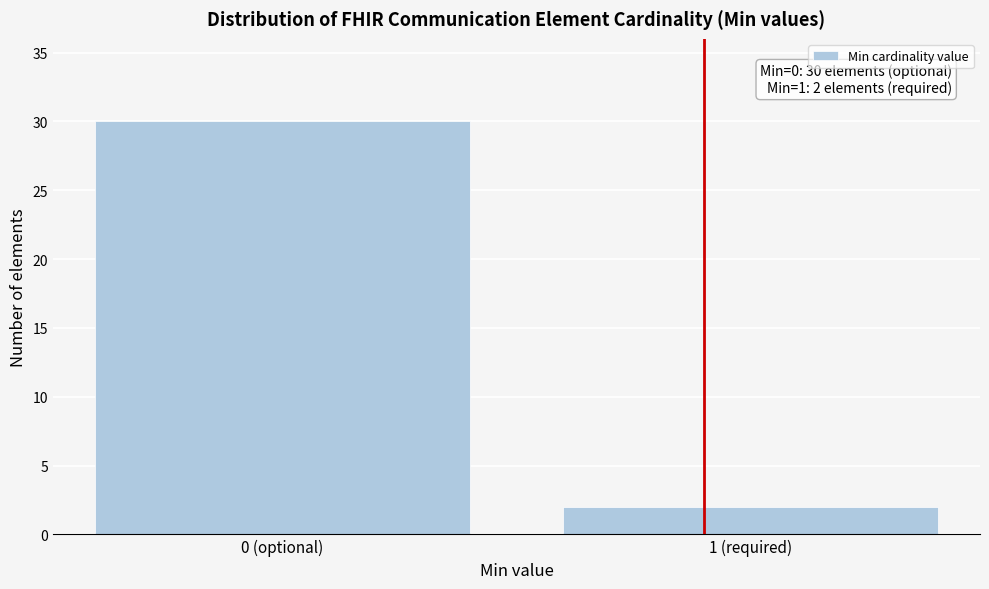

Reading left to right, list all the values displayed in this chart.

30	2